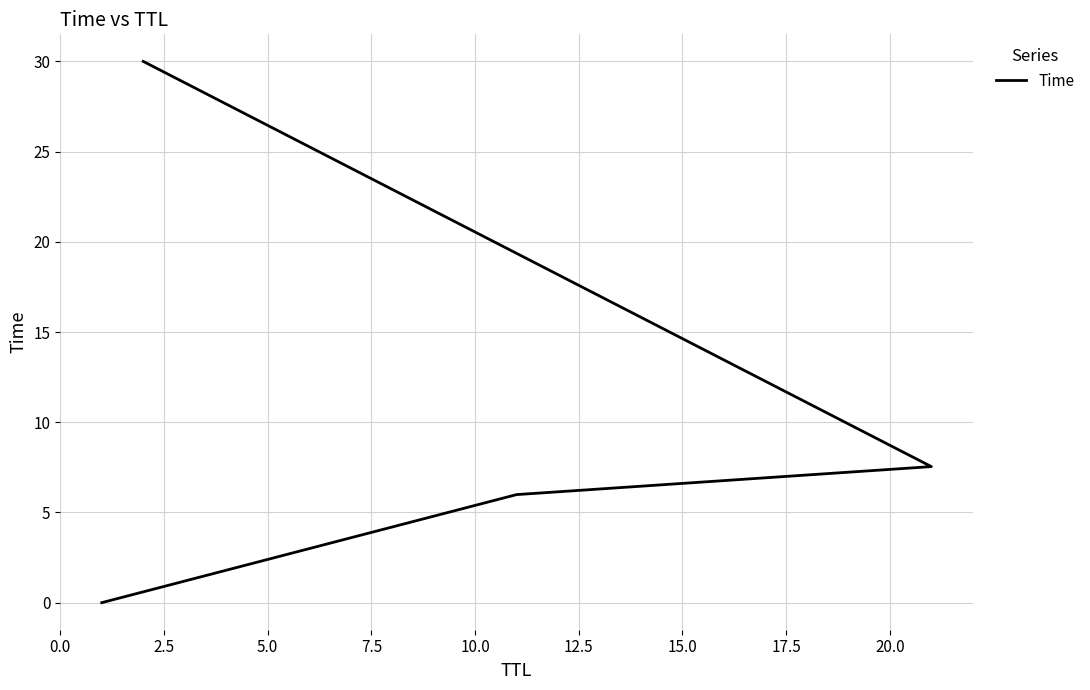

What is the greatest value displayed?

30.0